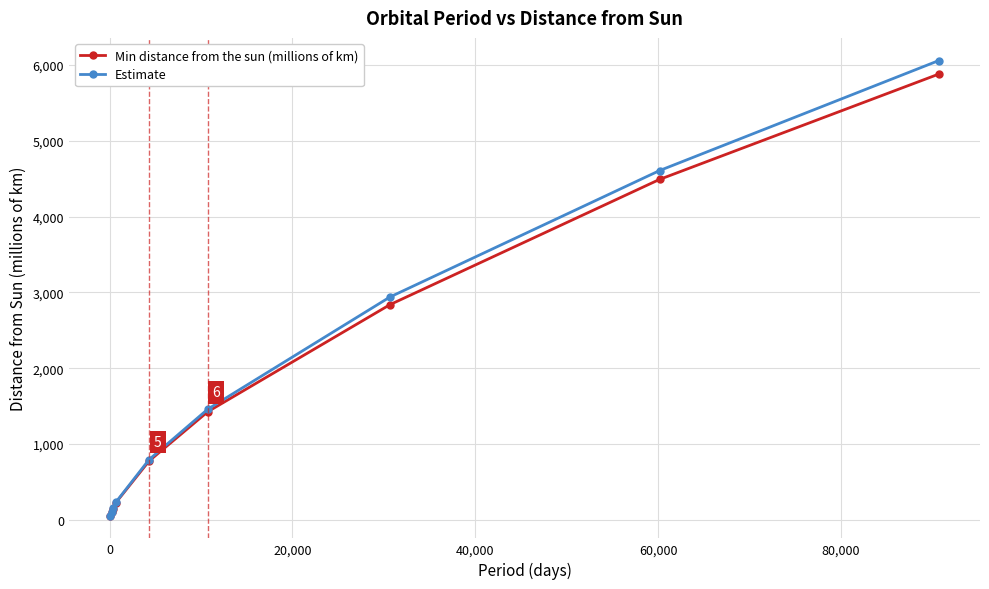

What is the maximum value shown in the chart?

6054.8